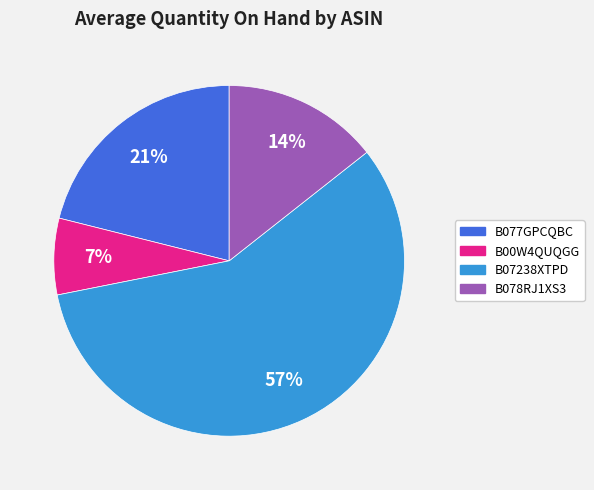

To the nearest percent, what is the average slice percentage?

25%